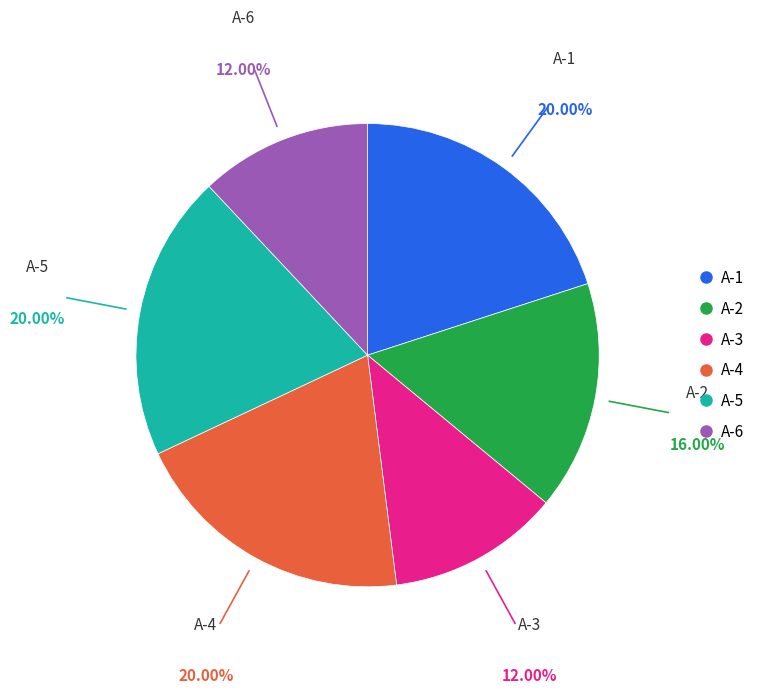

Approximately how many times larger is the value at A-1 compared to A-5?

1.0